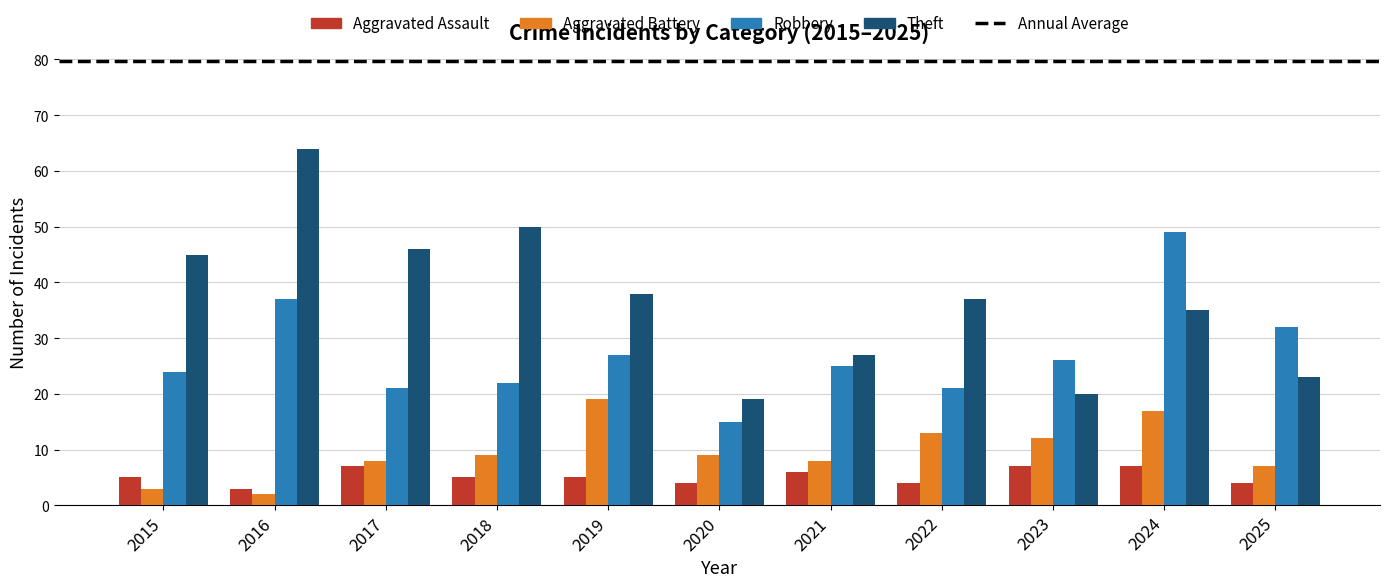

Which series has the largest total across all categories?

Theft